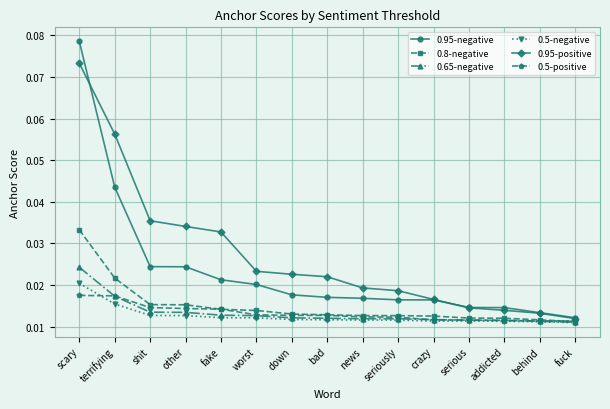

Which label corresponds to the largest value in the chart?

scary